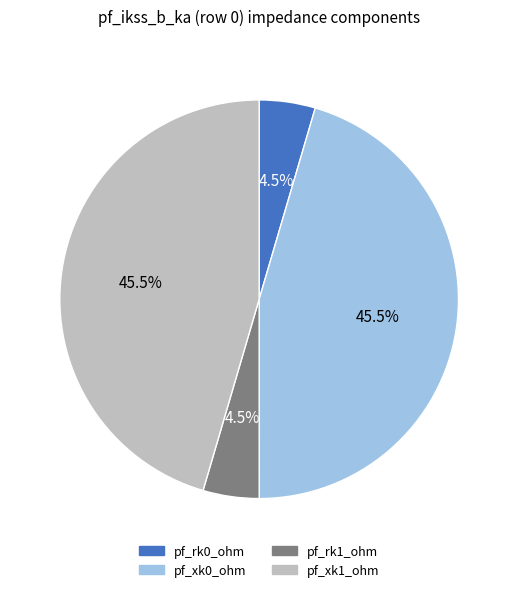

How many segments does this pie chart have?

4